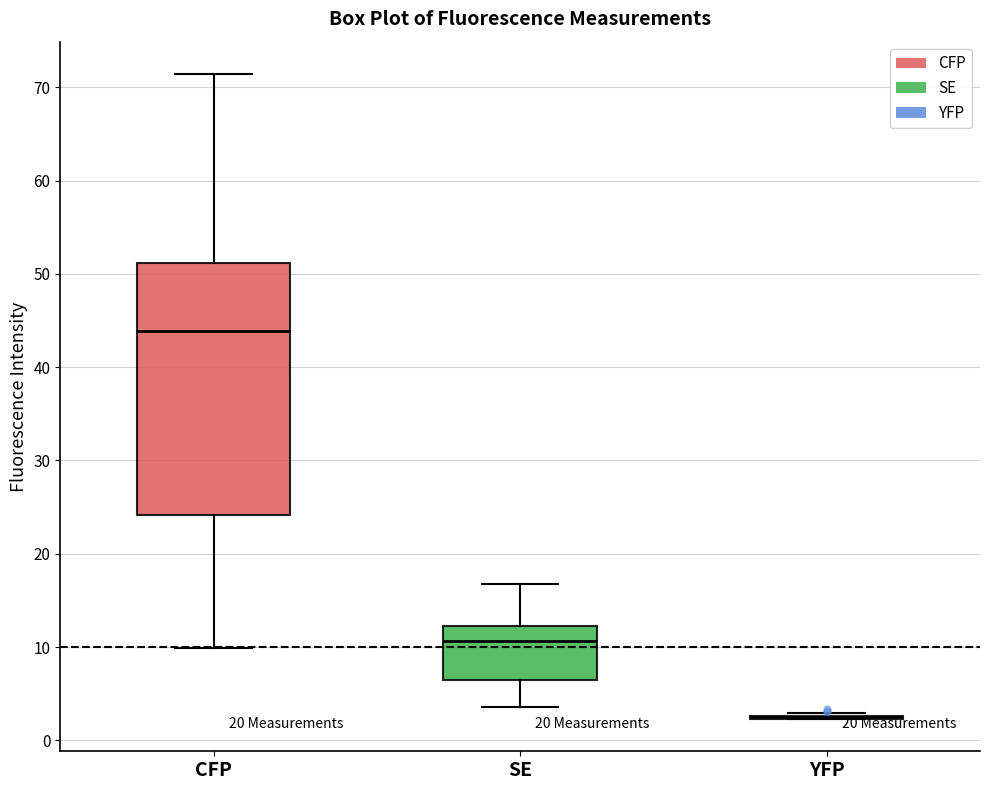

Reading left to right, read every box against the y-axis: the position of its median line, the range the box covers, and the ends of its whiskers. The values are not printed on the chart, so give them approximately, as read against the axis.

CFP: median 44, box 24 to 51, whiskers 10 to 71
SE: median 11, box 6 to 12, whiskers 4 to 17
YFP: box collapsed to a line at 2, whiskers 2 to 3